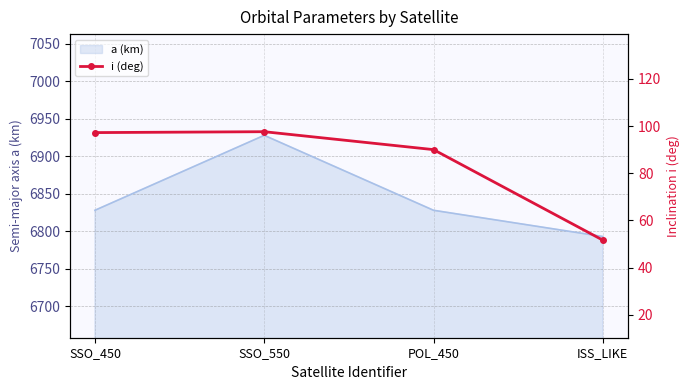

The value at SSO_450 is 22.0. True or false?

False